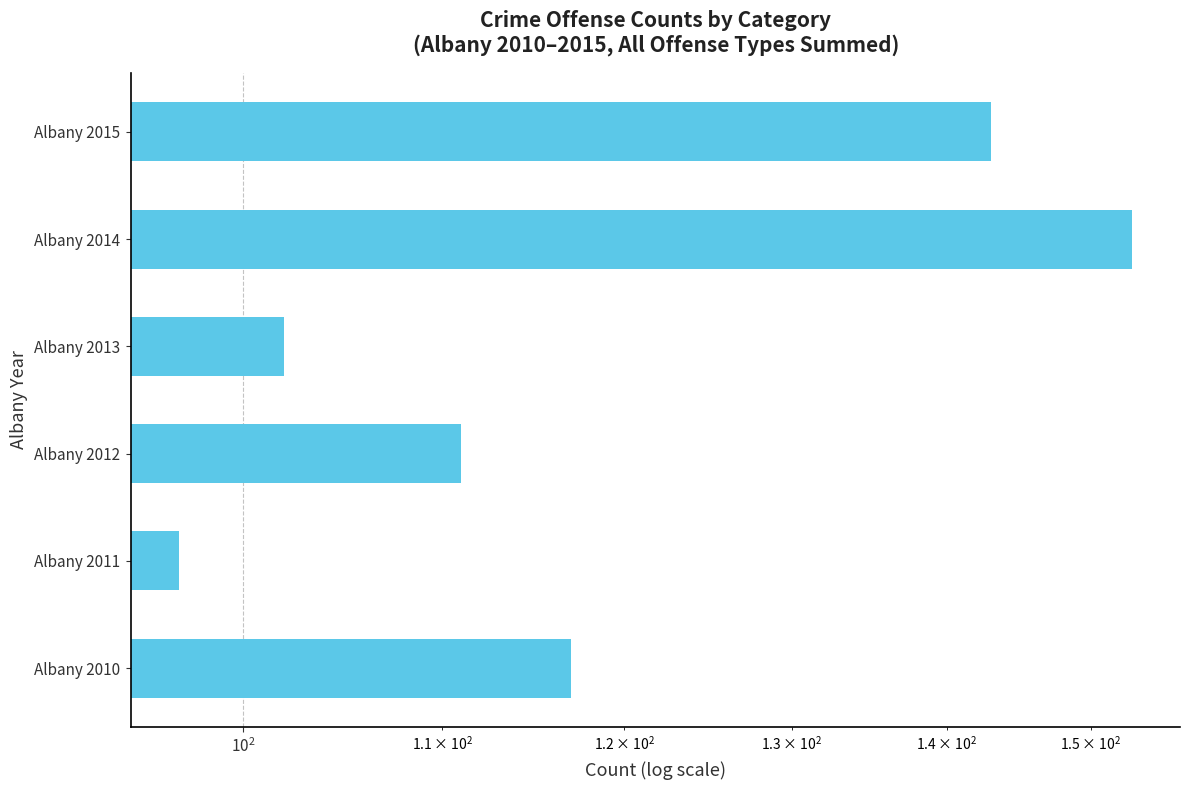

The value at Albany 2012 is 111. True or false?

True